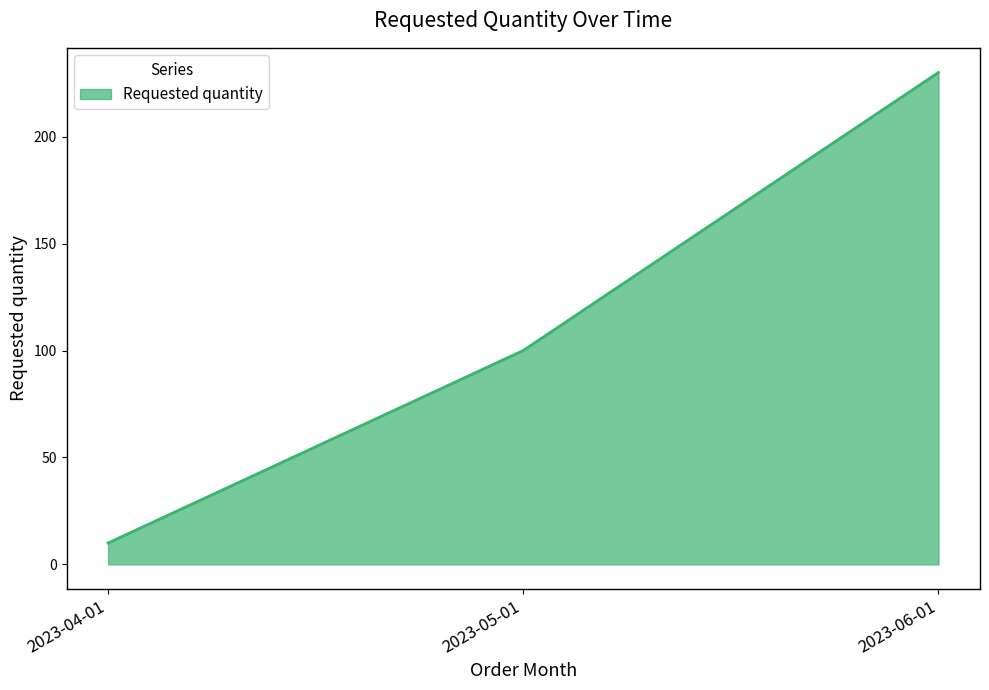

How many distinct data groups are displayed?

1